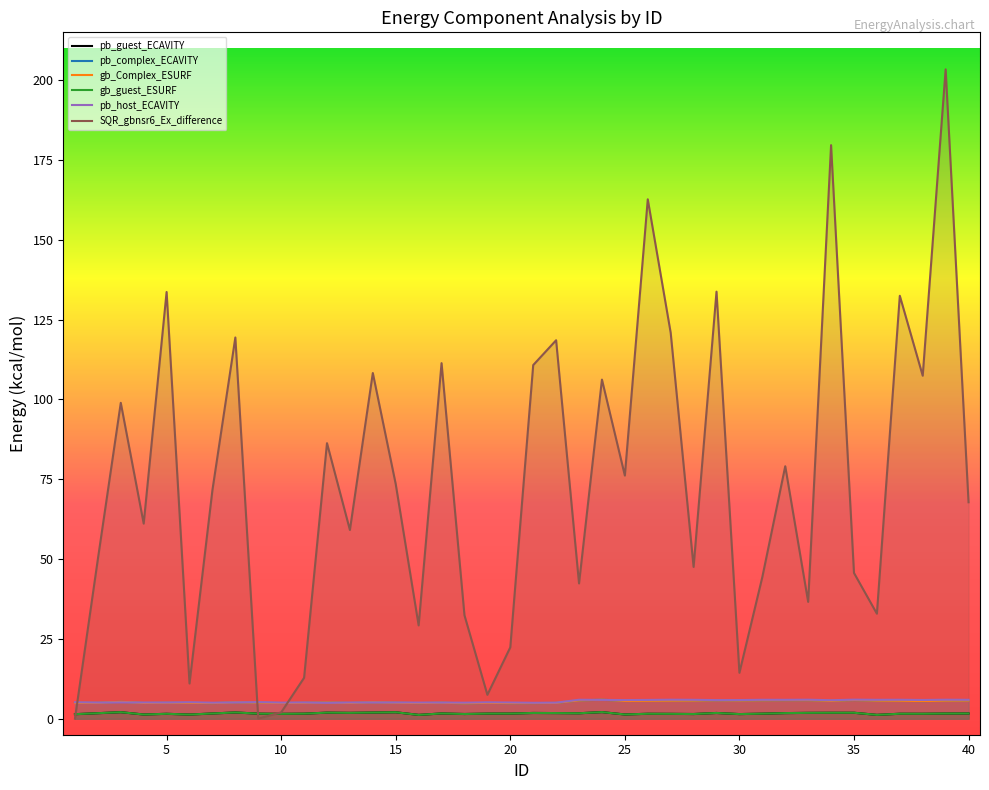

Reading right to left, list all the values displayed in this chart.

pb_guest_ECAVITY: 40=1.7	39=1.6	38=1.6	37=1.6	36=1.2	35=1.9	34=1.9	33=1.8	32=1.8	31=1.6	30=1.5	29=1.8	28=1.5	27=1.5	26=1.6	25=1.3	24=2.1	23=1.7	22=1.8	21=1.8	20=1.6	19=1.6	18=1.5	17=1.7	16=1.2	15=2.0	14=1.9	13=1.9	12=1.9	11=1.6	10=1.5	9=1.6	8=2.0	7=1.7	6=1.3	5=1.6	4=1.3	3=2.1	2=1.7	1=1.4
pb_complex_ECAVITY: 40=5.7	39=5.7	38=5.5	37=5.6	36=5.7	35=5.9	34=5.6	33=5.8	32=5.8	31=5.8	30=5.7	29=5.8	28=5.7	27=5.6	26=5.6	25=5.6	24=6.0	23=5.7	22=5.0	21=4.9	20=4.9	19=5.0	18=4.8	17=5.0	16=4.9	15=5.0	14=5.2	13=5.0	12=5.1	11=5.0	10=4.9	9=5.0	8=5.1	7=4.9	6=5.0	5=5.0	4=4.9	3=5.3	2=5.0	1=5.0
gb_Complex_ESURF: 40=5.7	39=5.7	38=5.5	37=5.6	36=5.7	35=5.9	34=5.6	33=5.8	32=5.8	31=5.8	30=5.7	29=5.8	28=5.7	27=5.6	26=5.6	25=5.6	24=6.0	23=5.7	22=5.0	21=4.9	20=4.9	19=5.0	18=4.8	17=5.0	16=4.9	15=5.0	14=5.2	13=5.0	12=5.1	11=5.0	10=4.9	9=5.0	8=5.1	7=4.9	6=5.0	5=5.0	4=4.9	3=5.3	2=5.0	1=5.0
gb_guest_ESURF: 40=1.7	39=1.6	38=1.6	37=1.6	36=1.2	35=1.9	34=1.9	33=1.8	32=1.8	31=1.6	30=1.5	29=1.8	28=1.5	27=1.5	26=1.6	25=1.3	24=2.1	23=1.7	22=1.8	21=1.8	20=1.6	19=1.6	18=1.5	17=1.7	16=1.2	15=2.0	14=1.9	13=1.9	12=1.9	11=1.6	10=1.5	9=1.6	8=2.0	7=1.7	6=1.3	5=1.6	4=1.3	3=2.1	2=1.7	1=1.4
pb_host_ECAVITY: 40=5.9	39=6.0	38=5.9	37=5.9	36=5.9	35=6.0	34=5.8	33=6.0	32=5.9	31=5.9	30=5.9	29=5.8	28=5.9	27=6.0	26=5.9	25=5.9	24=5.9	23=6.0	22=5.0	21=5.0	20=5.1	19=5.1	18=5.0	17=5.1	16=5.1	15=5.1	14=5.1	13=5.1	12=5.0	11=5.1	10=5.0	9=5.2	8=5.1	7=5.0	6=5.2	5=5.1	4=5.1	3=5.1	2=5.1	1=5.2
SQR_gbnsr6_Ex_difference: 40=67.8	39=203.4	38=107.4	37=132.5	36=32.9	35=45.7	34=179.7	33=36.6	32=79.1	31=44.4	30=14.4	29=133.8	28=47.6	27=120.9	26=162.7	25=76.2	24=106.2	23=42.4	22=118.6	21=110.8	20=22.4	19=7.5	18=32.4	17=111.4	16=29.2	15=73.5	14=108.3	13=59.1	12=86.3	11=12.8	10=2.0	9=0.0	8=119.4	7=71.6	6=11.0	5=133.7	4=61.1	3=99.0	2=50.0	1=0.0